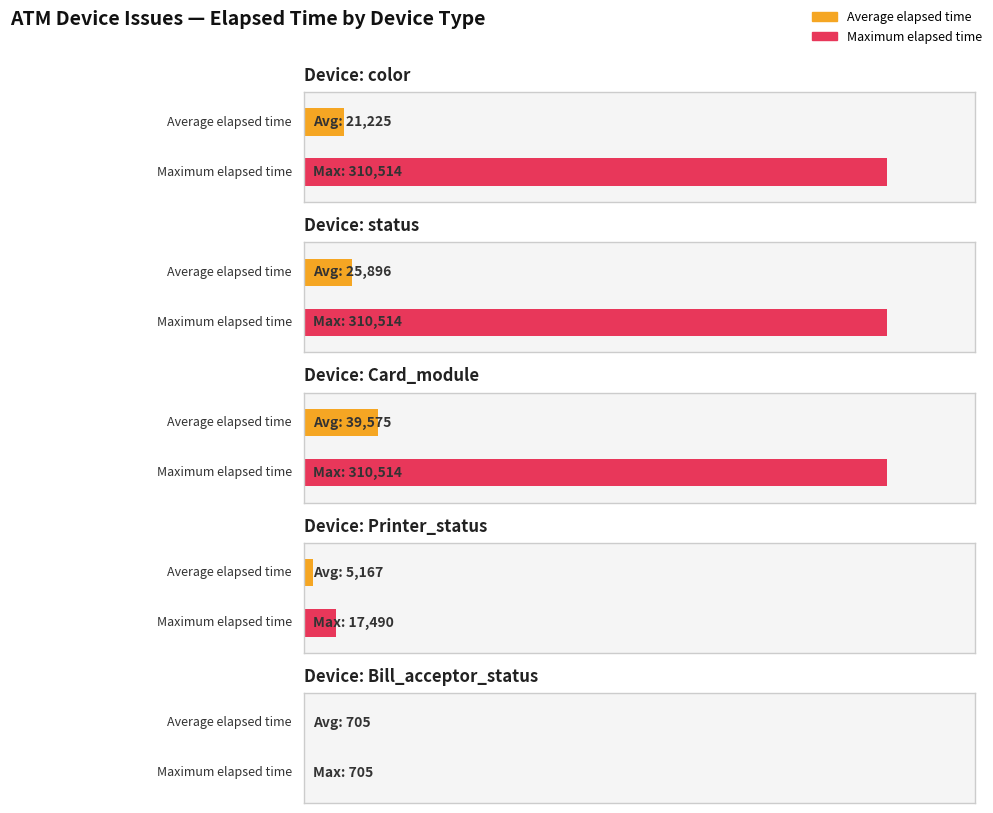

How many bars are there in total?

10